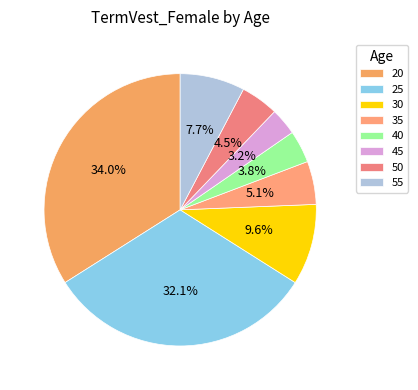

Which slice is the smallest?

45